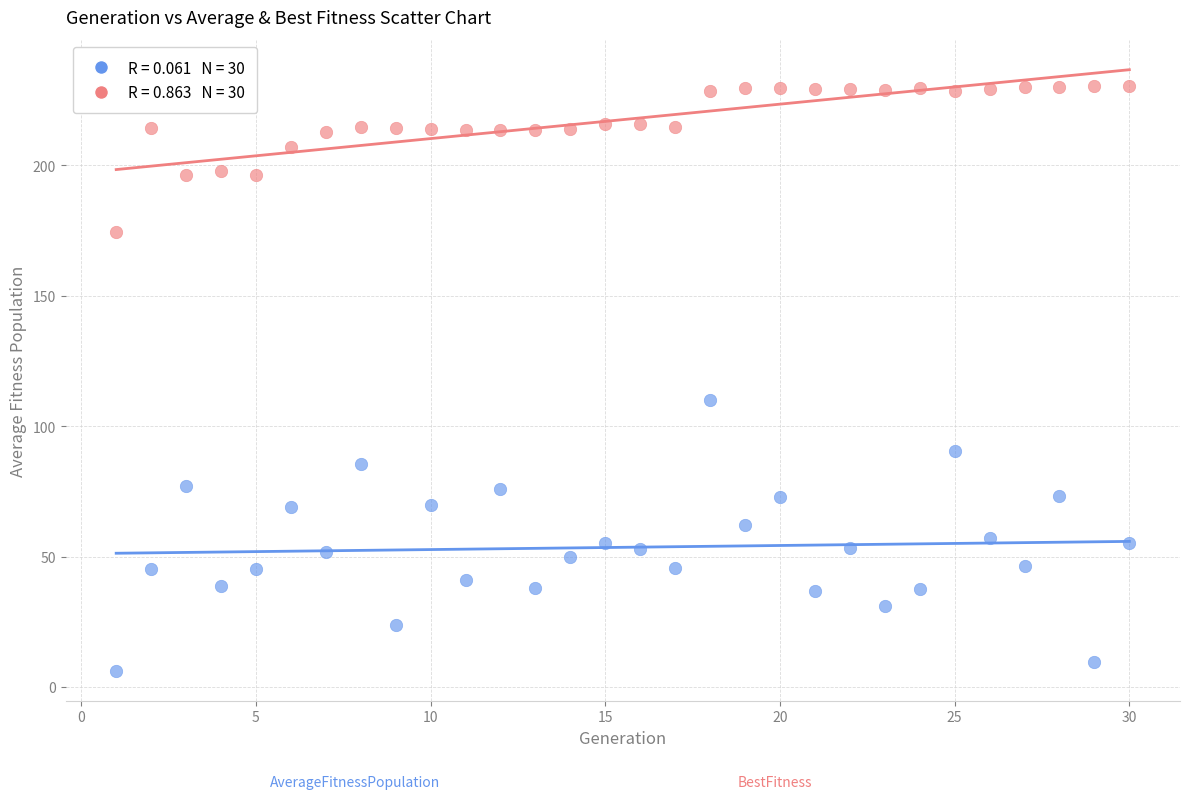

Across all series, what Y value is closest to 118?

110.2